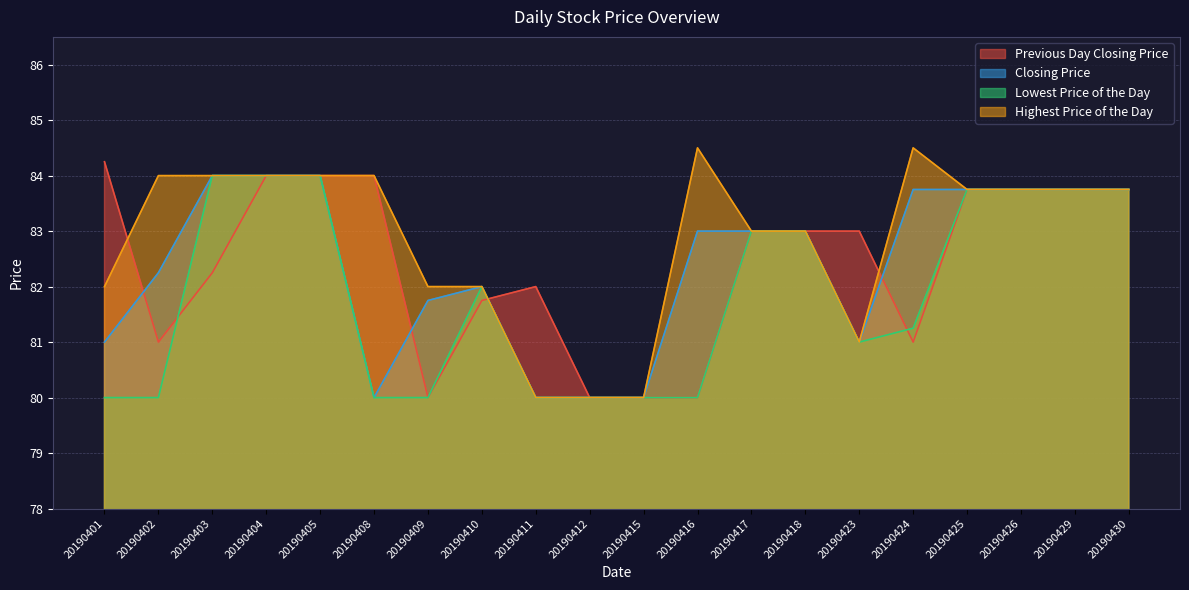

Reading left to right, what are all the values shown in this chart?

Previous Day Closing Price: 20190401=84.2	20190402=81.0	20190403=82.2	20190404=84.0	20190405=84.0	20190408=84.0	20190409=80.0	20190410=81.8	20190411=82.0	20190412=80.0	20190415=80.0	20190416=80.0	20190417=83.0	20190418=83.0	20190423=83.0	20190424=81.0	20190425=83.8	20190426=83.8	20190429=83.8	20190430=83.8
Closing Price: 20190401=81.0	20190402=82.2	20190403=84.0	20190404=84.0	20190405=84.0	20190408=80.0	20190409=81.8	20190410=82.0	20190411=80.0	20190412=80.0	20190415=80.0	20190416=83.0	20190417=83.0	20190418=83.0	20190423=81.0	20190424=83.8	20190425=83.8	20190426=83.8	20190429=83.8	20190430=83.8
Lowest Price of the Day: 20190401=80.0	20190402=80.0	20190403=84.0	20190404=84.0	20190405=84.0	20190408=80.0	20190409=80.0	20190410=82.0	20190411=80.0	20190412=80.0	20190415=80.0	20190416=80.0	20190417=83.0	20190418=83.0	20190423=81.0	20190424=81.2	20190425=83.8	20190426=83.8	20190429=83.8	20190430=83.8
Highest Price of the Day: 20190401=82.0	20190402=84.0	20190403=84.0	20190404=84.0	20190405=84.0	20190408=84.0	20190409=82.0	20190410=82.0	20190411=80.0	20190412=80.0	20190415=80.0	20190416=84.5	20190417=83.0	20190418=83.0	20190423=81.0	20190424=84.5	20190425=83.8	20190426=83.8	20190429=83.8	20190430=83.8